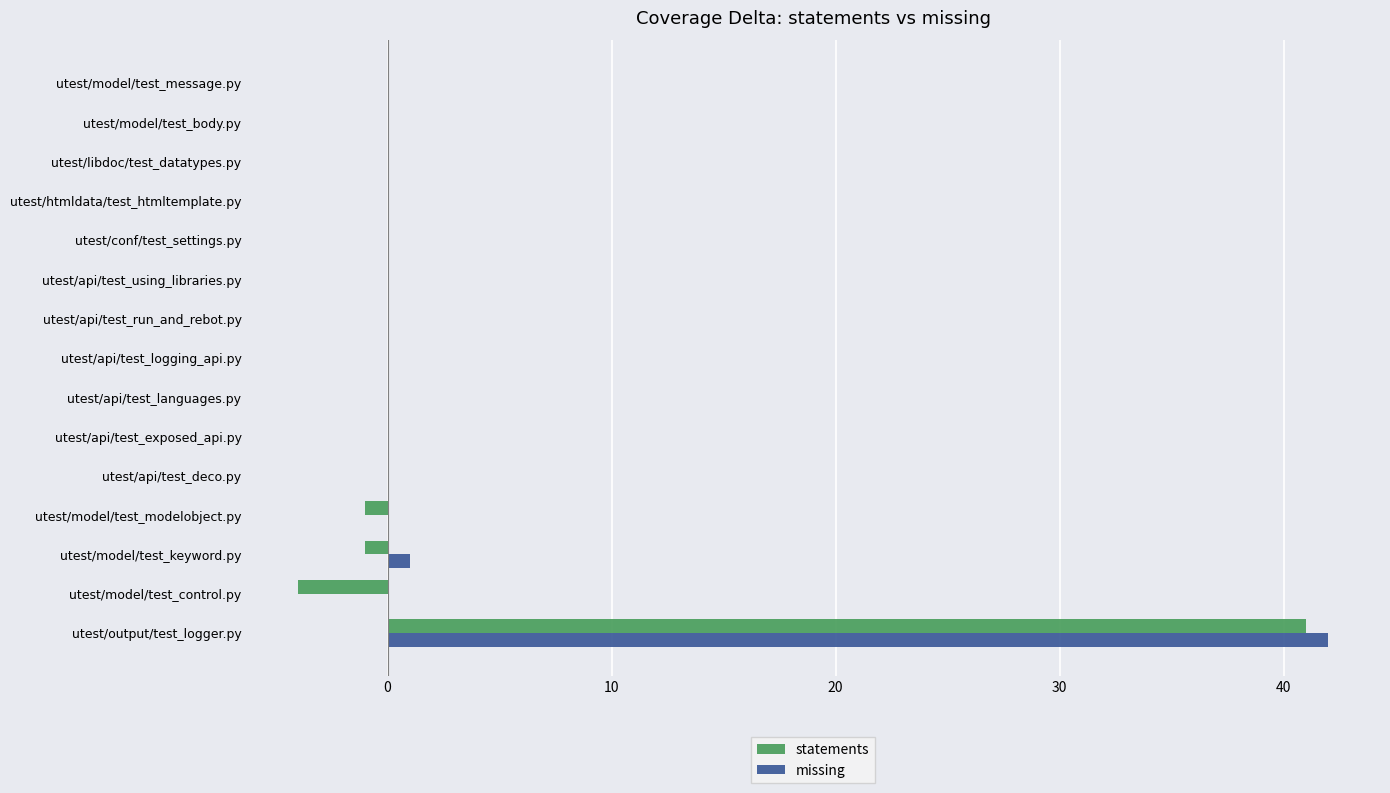

How many series are shown in this chart?

2